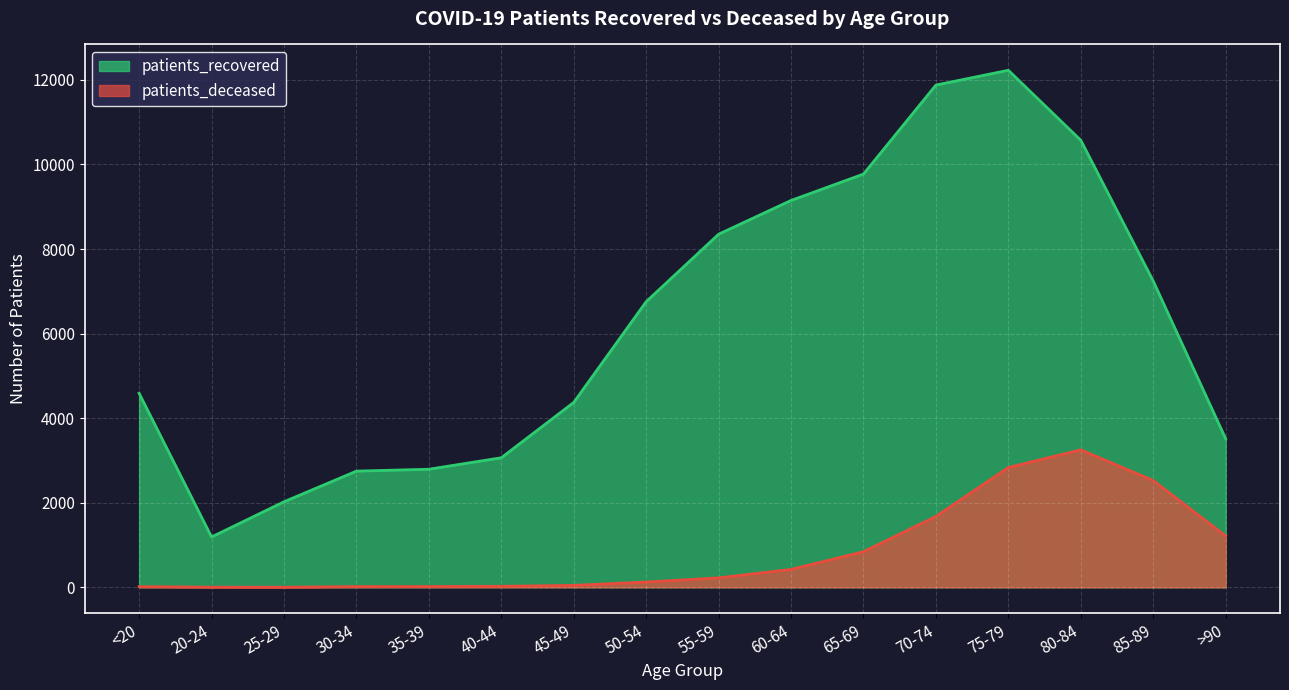

True or false: patients_deceased and patients_recovered cross at least once.

False